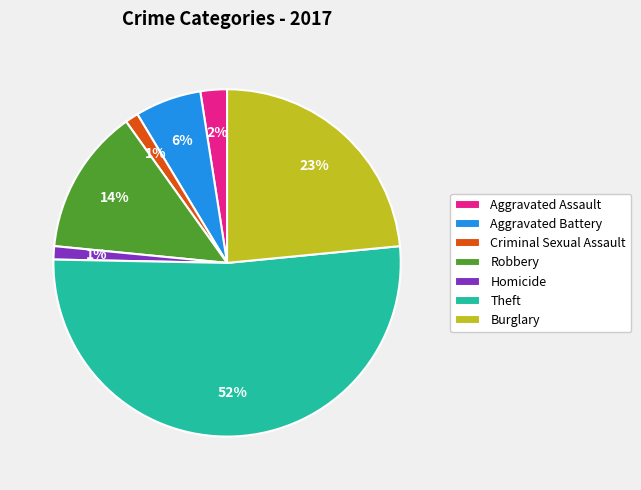

How many slices are in this pie chart?

7